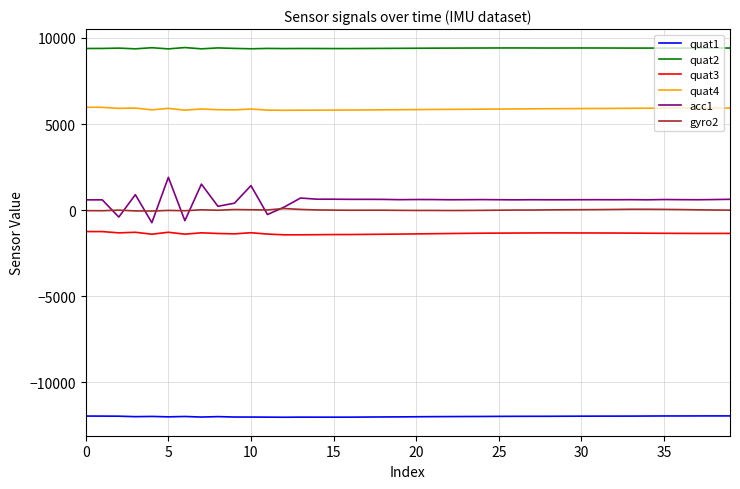

What is the maximum value shown in the chart?

9442